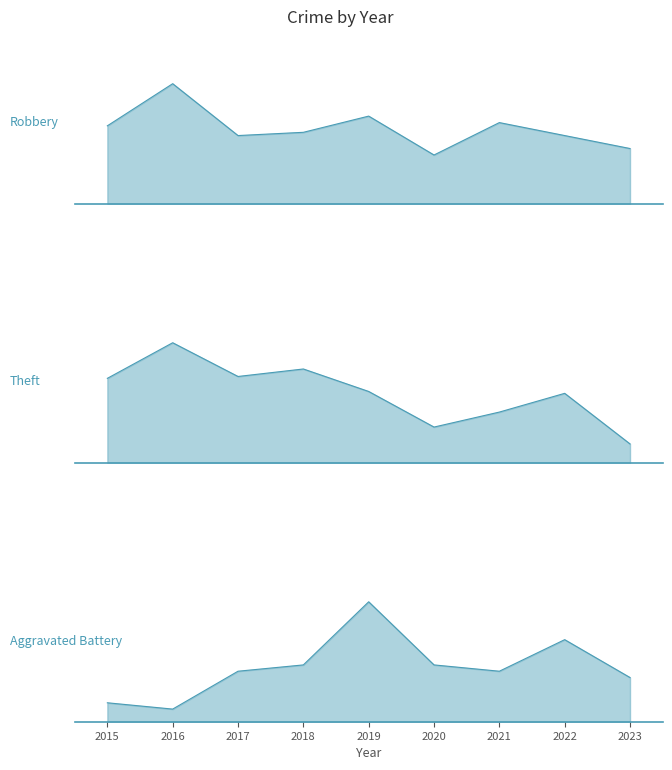

Reading left to right, transcribe all the data shown in this chart.

Robbery: 2015=24	2016=37	2017=21	2018=22	2019=27	2020=15	2021=25	2022=21	2023=17
Theft: 2015=45	2016=64	2017=46	2018=50	2019=38	2020=19	2021=27	2022=37	2023=10
Aggravated Battery: 2015=3	2016=2	2017=8	2018=9	2019=19	2020=9	2021=8	2022=13	2023=7